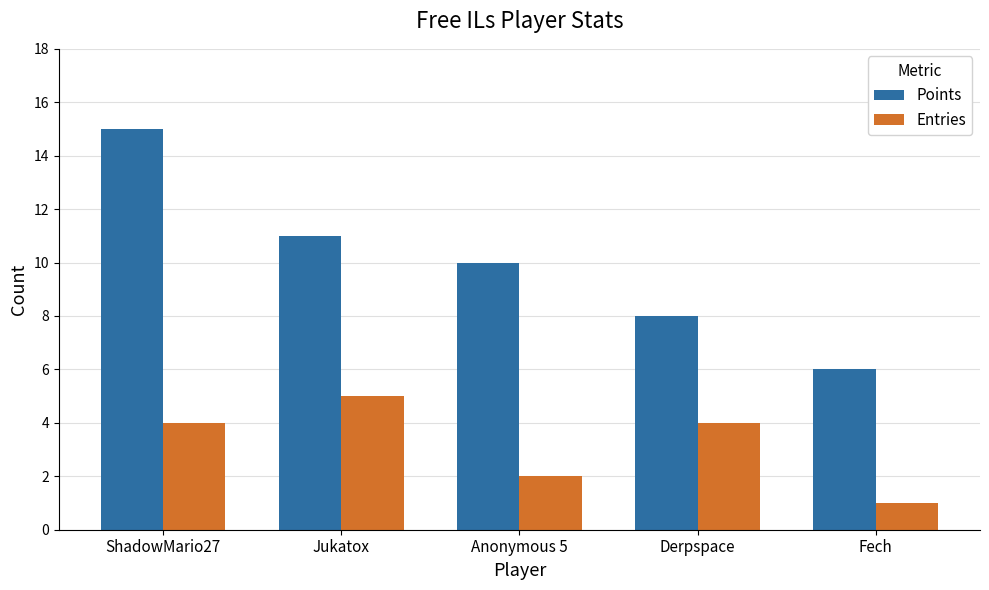

What are all the series names shown in the legend?

Points, Entries